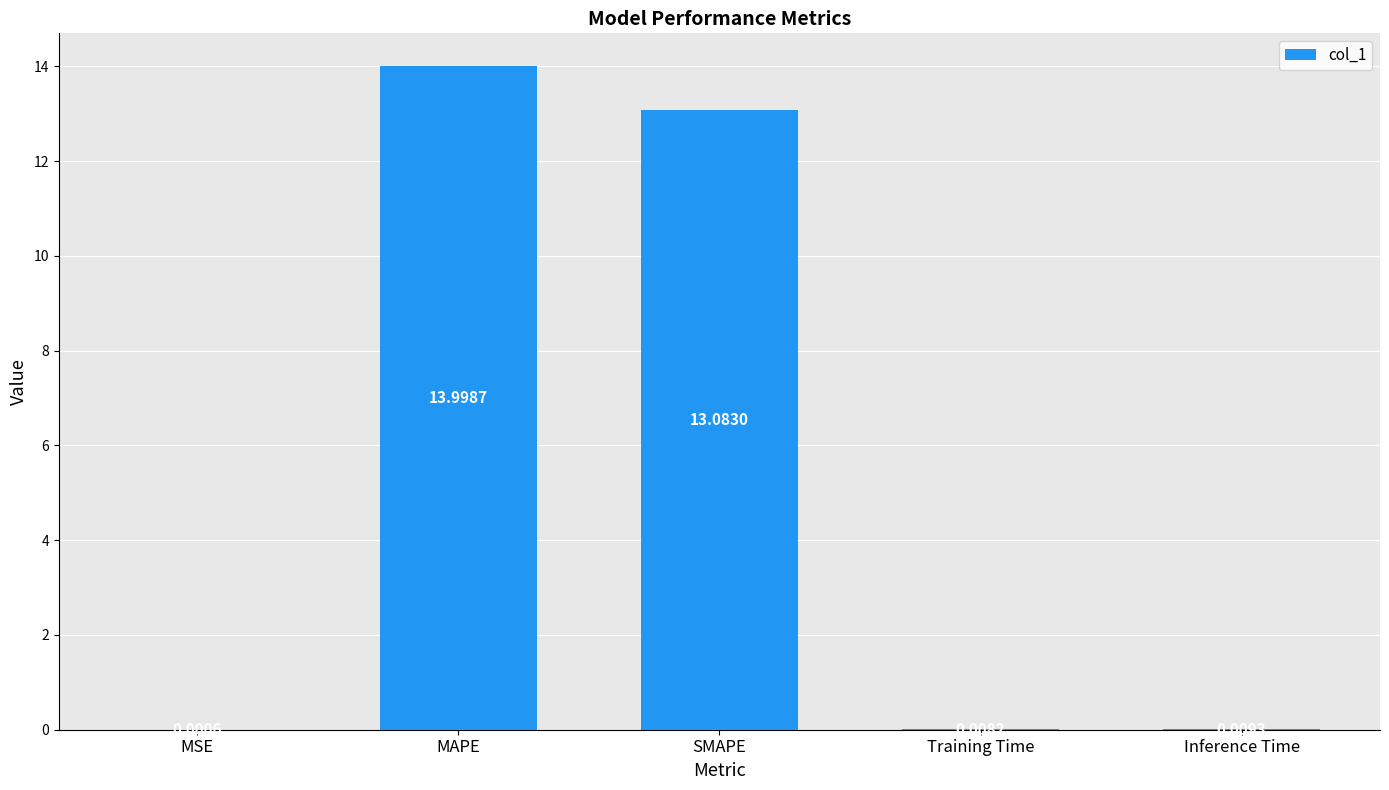

Which label corresponds to the largest value in the chart?

MAPE